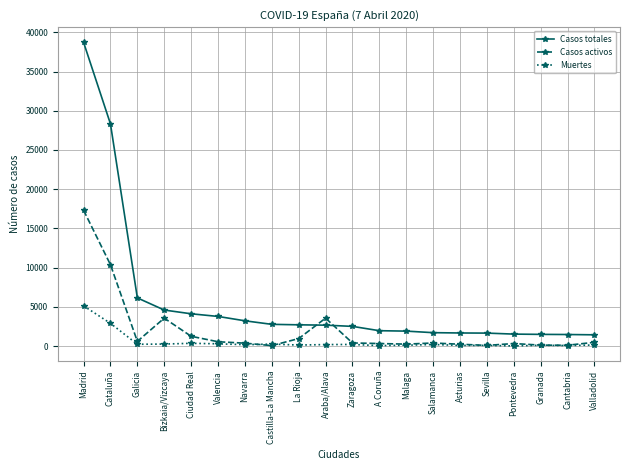

What is the spread (max minus min) of values at Valencia?

3490